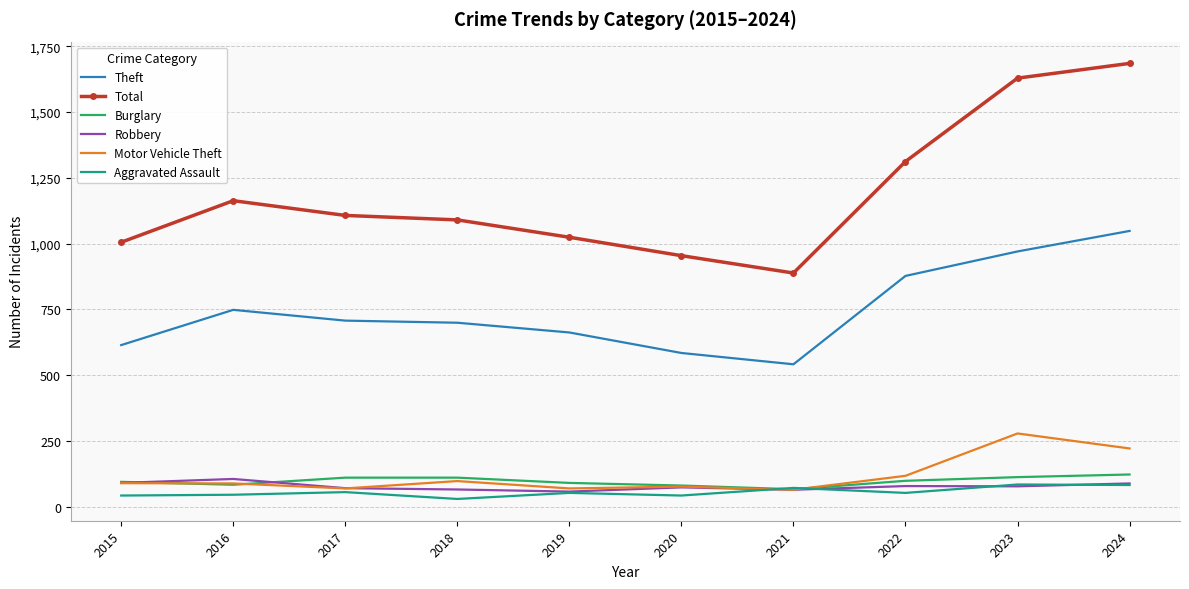

At which category does the chart reach its peak across all series?

2024